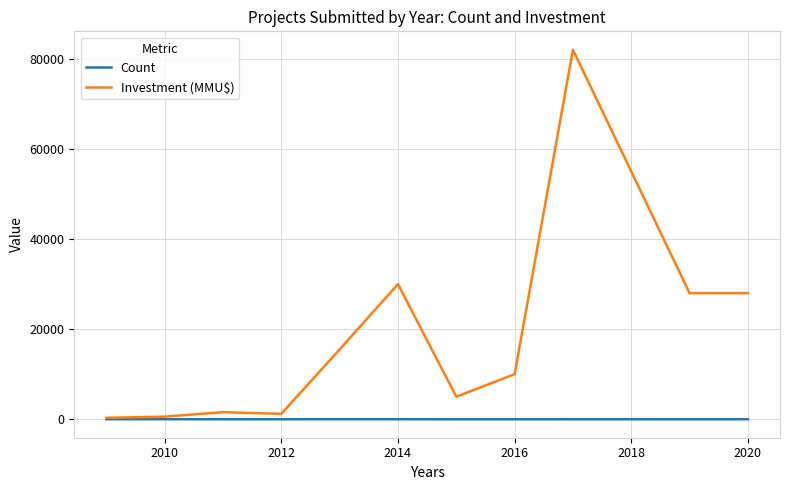

Which series has the widest spread of values?

Investment (MMU$)